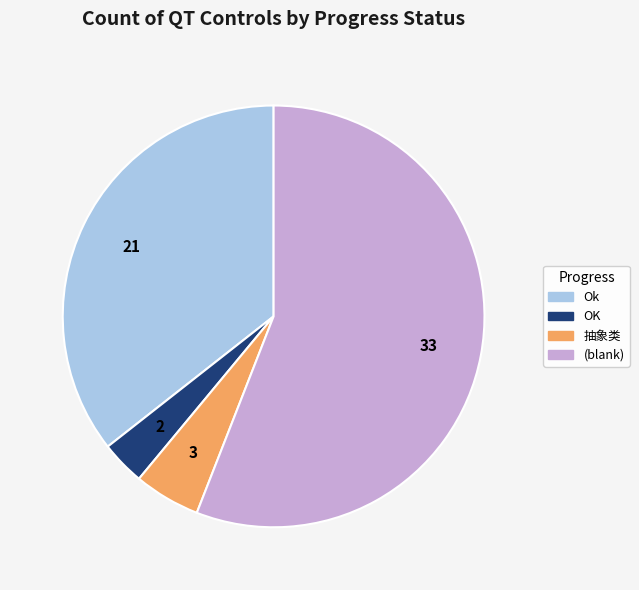

Does any single category account for the majority?

Yes